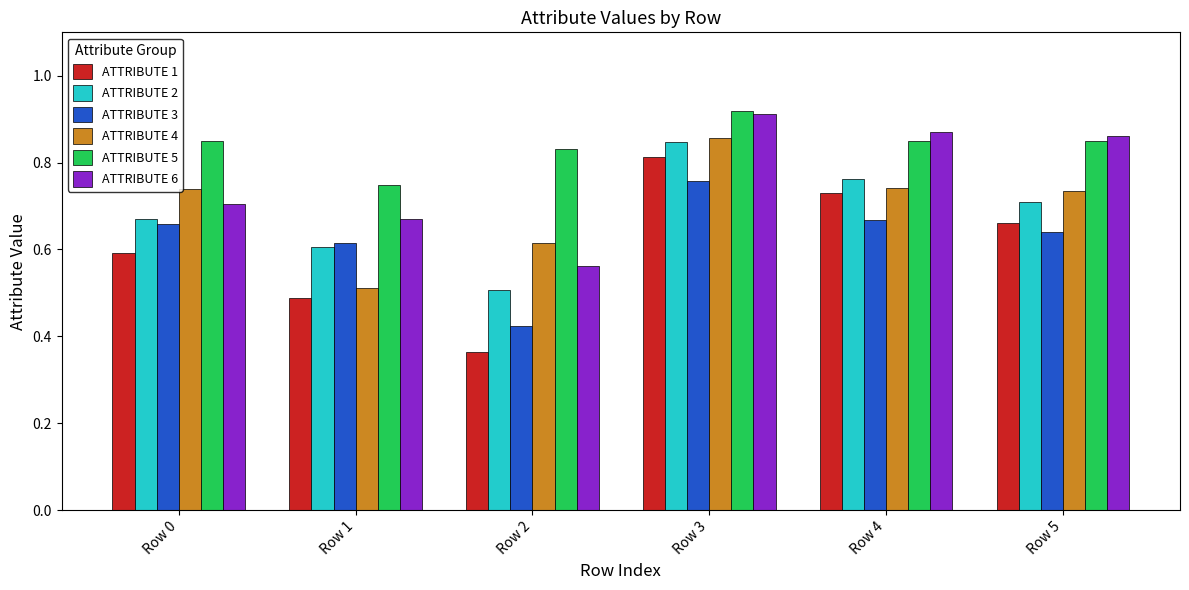

Which label corresponds to the smallest value in the chart?

Row 2